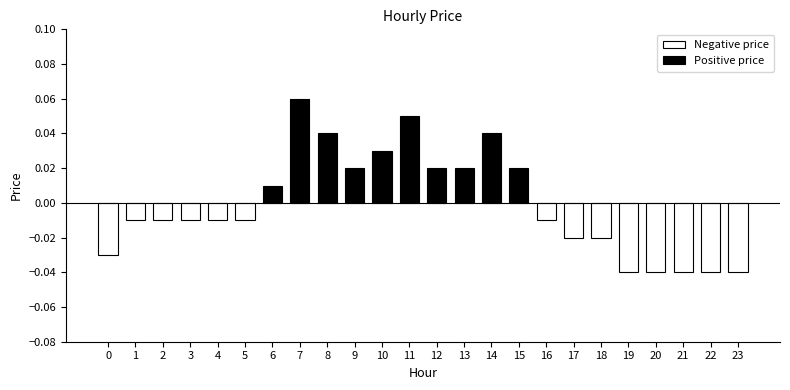

Which category has the highest value across all series?

7